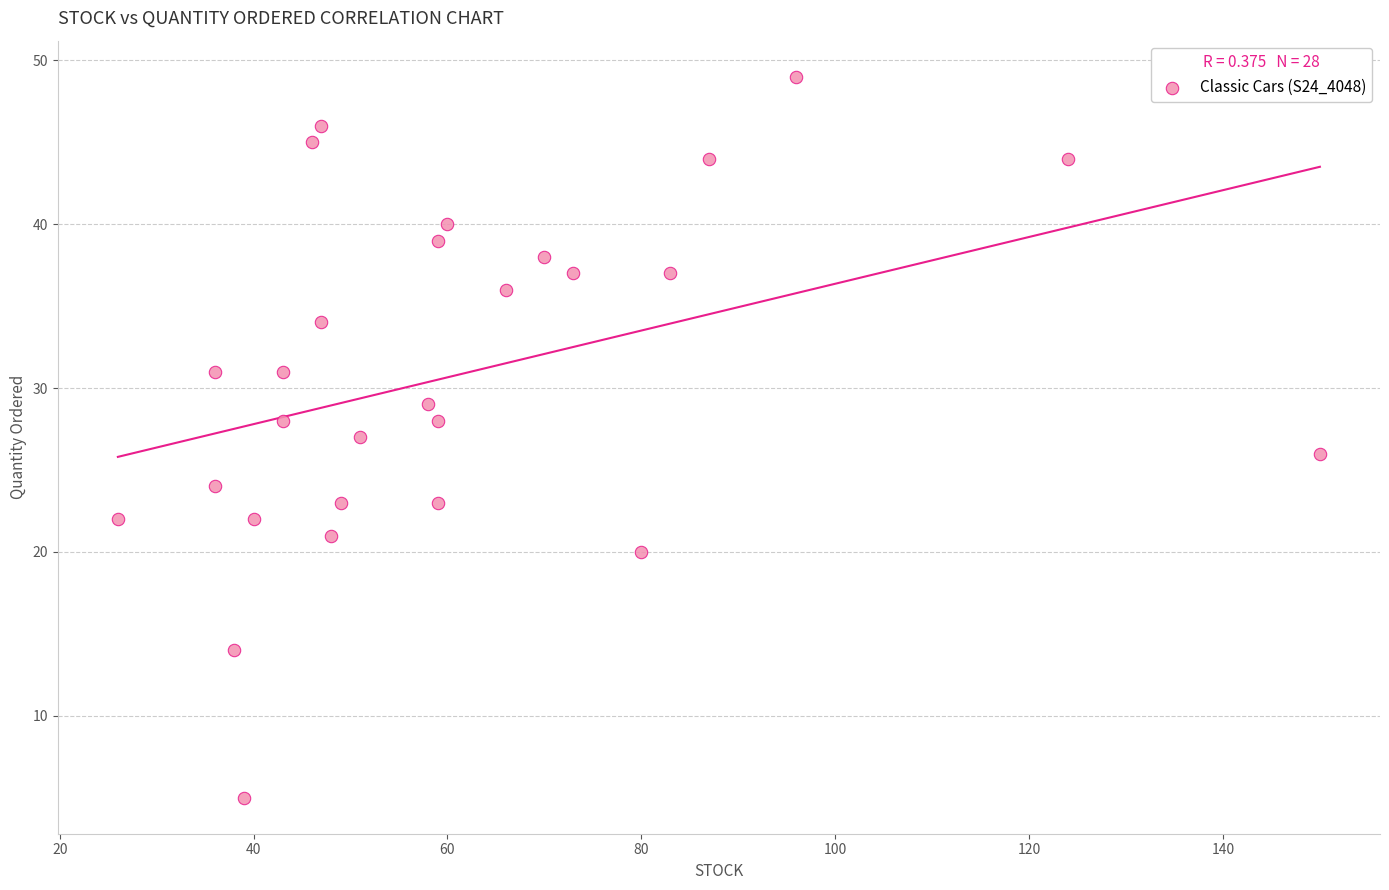

What is the range of X values (max minus min)?

124